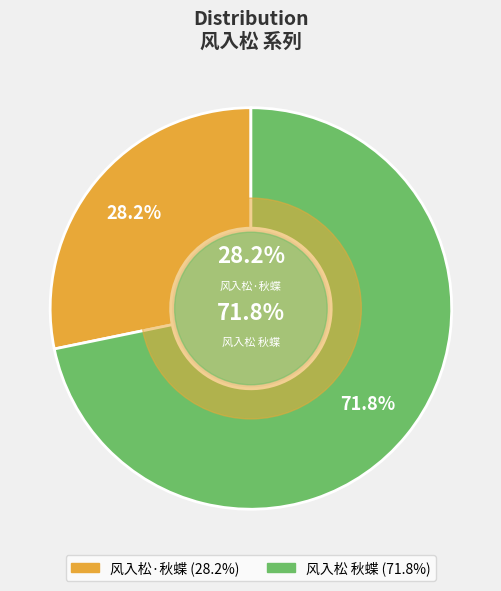

Is it true that 风入松 秋蝶 is 72% of the pie?

True